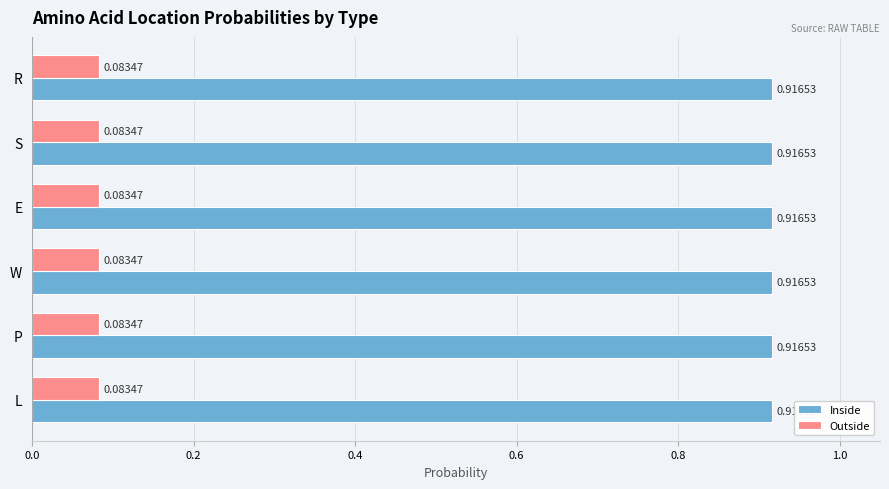

Which series has the largest total across all categories?

Inside